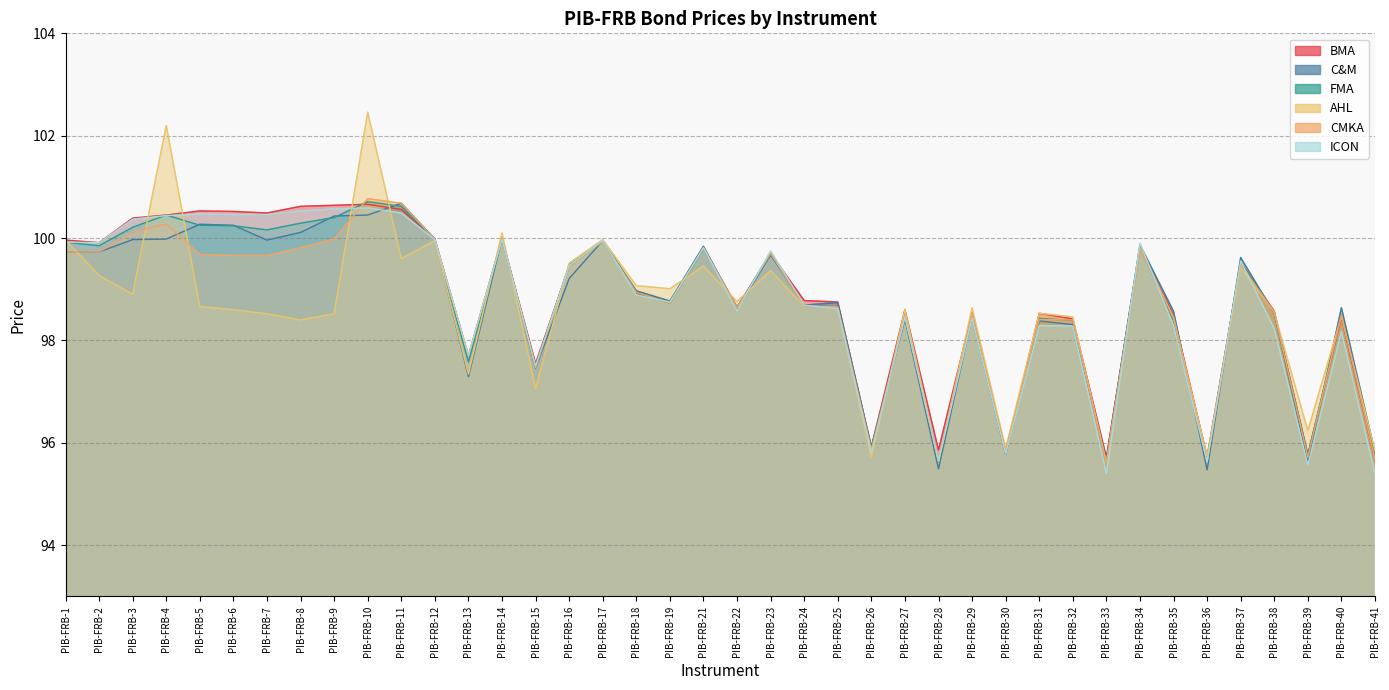

The value of CMKA at PIB-FRB-40 is 98.5. True or false?

True